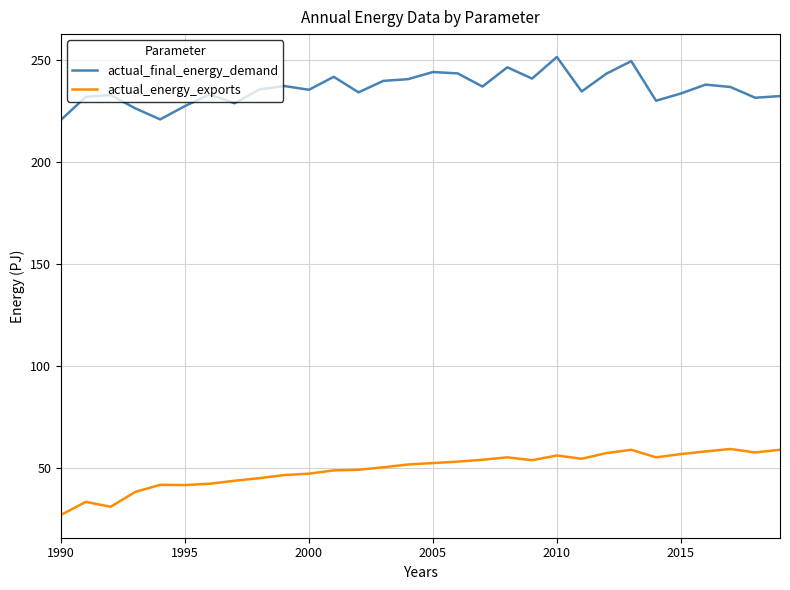

Which series has the largest total across all categories?

actual_final_energy_demand